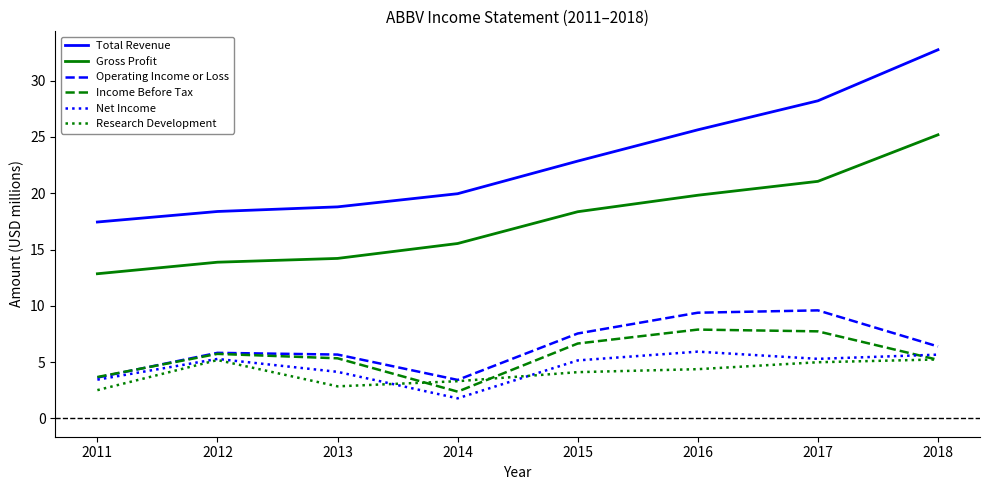

True or false: Net Income and Gross Profit cross at least once.

False